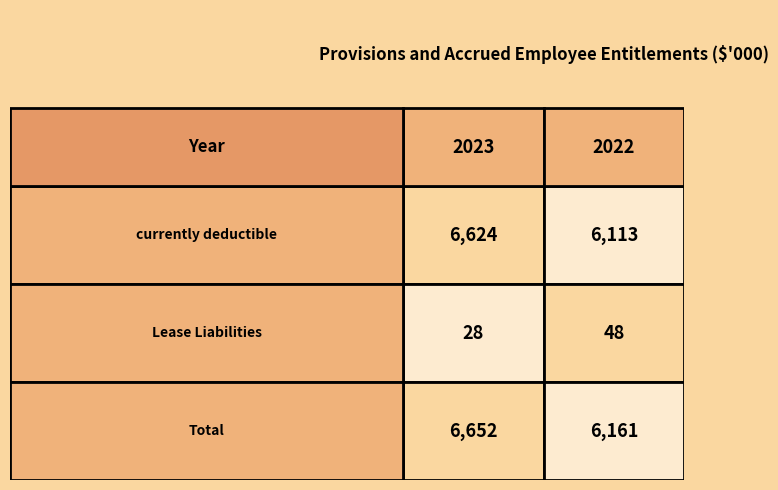

What is the difference between the maximum and minimum values in the Total series?

491